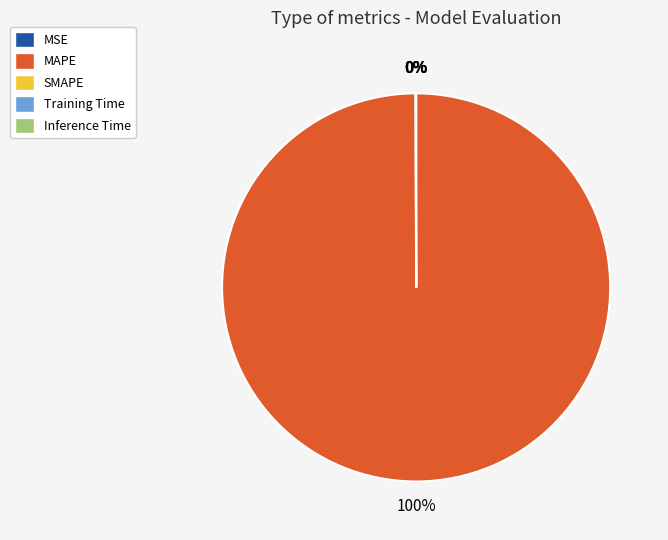

Count the number of slices in the pie.

5